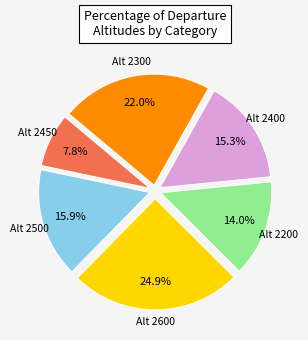

Is there a majority slice in this chart?

No